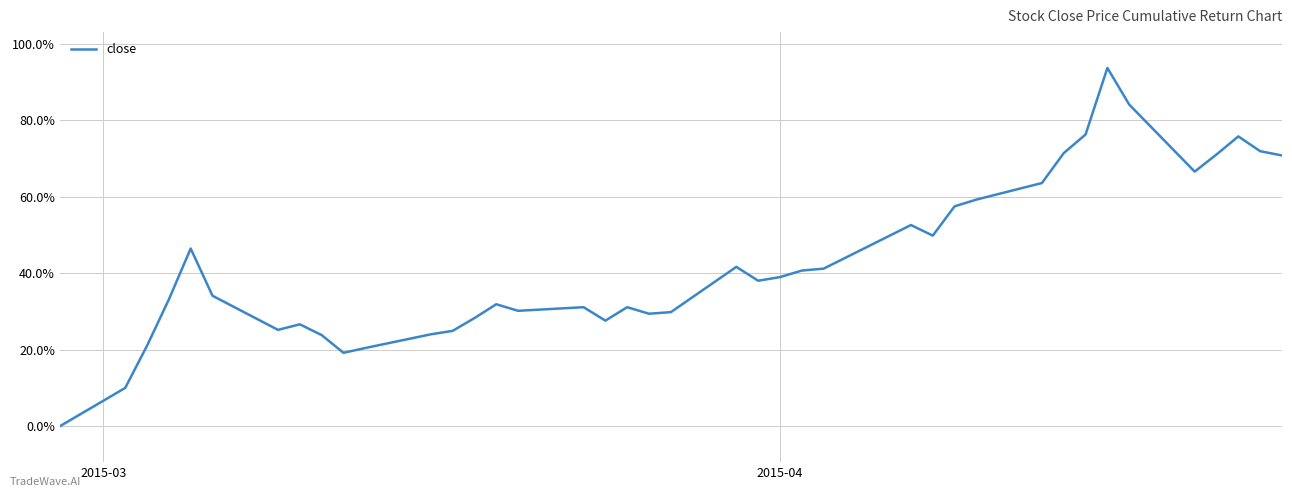

True or false: there are more than 2 points higher than both neighbors.

True